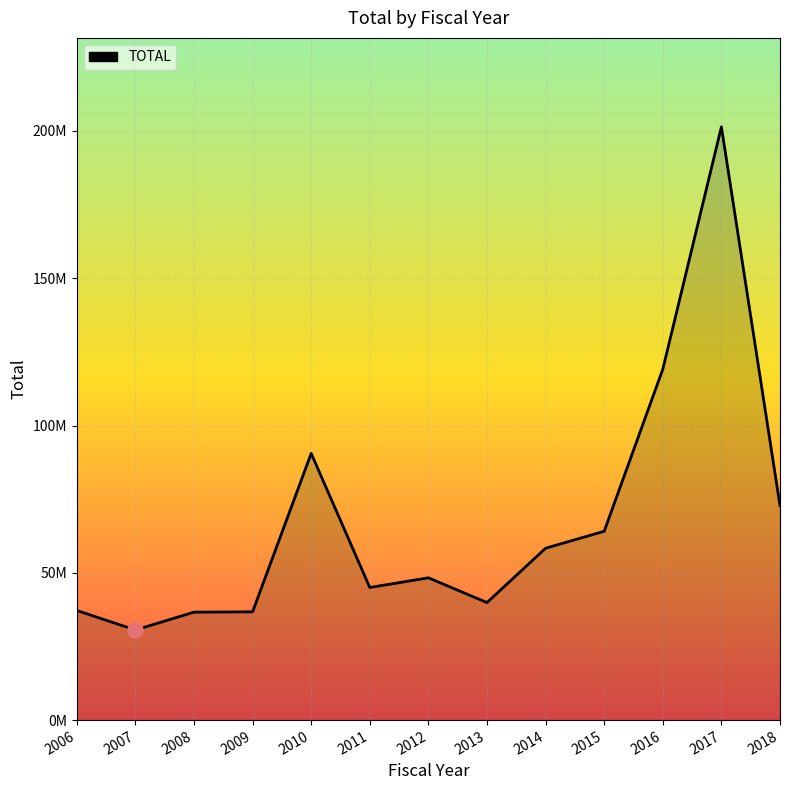

Approximately how many times larger is the value at 2017 compared to 2008?

5.5